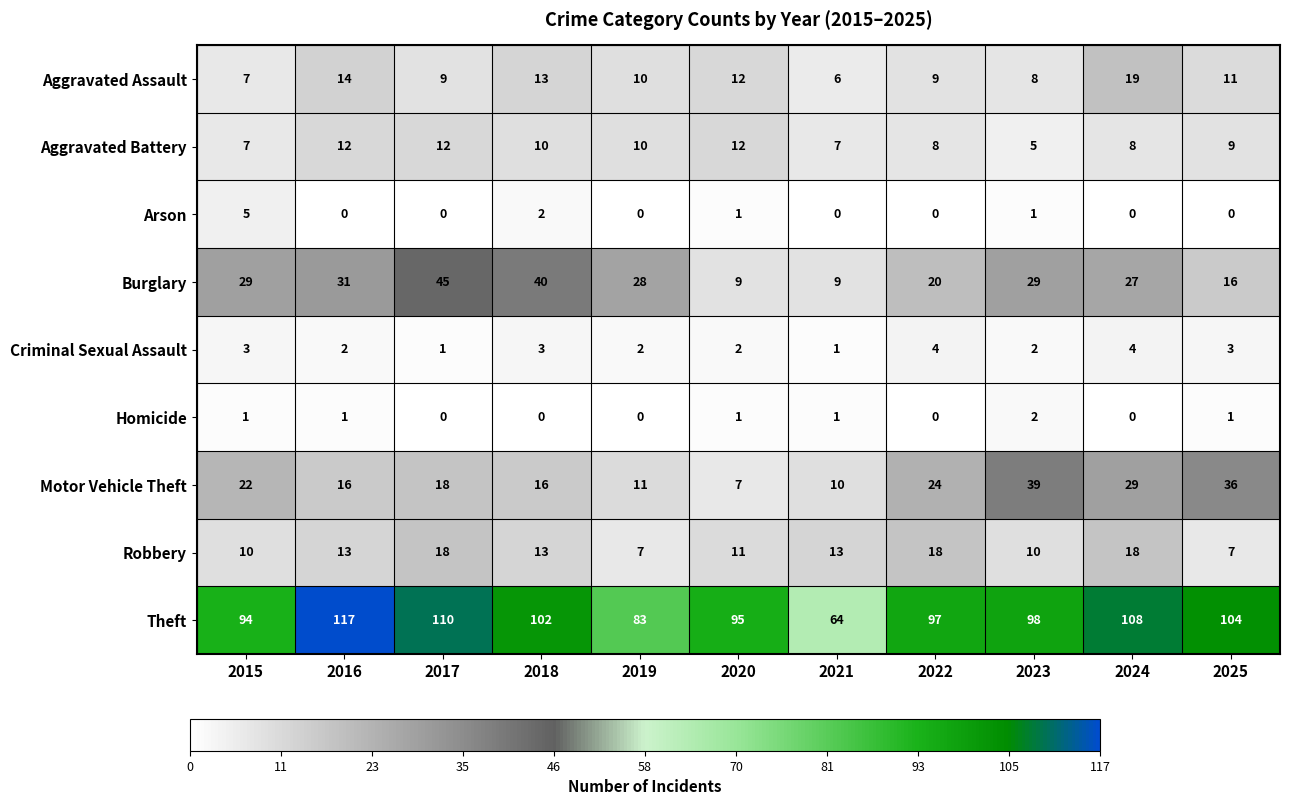

What is the sum of the Theft values at 2020 and 2019?

178